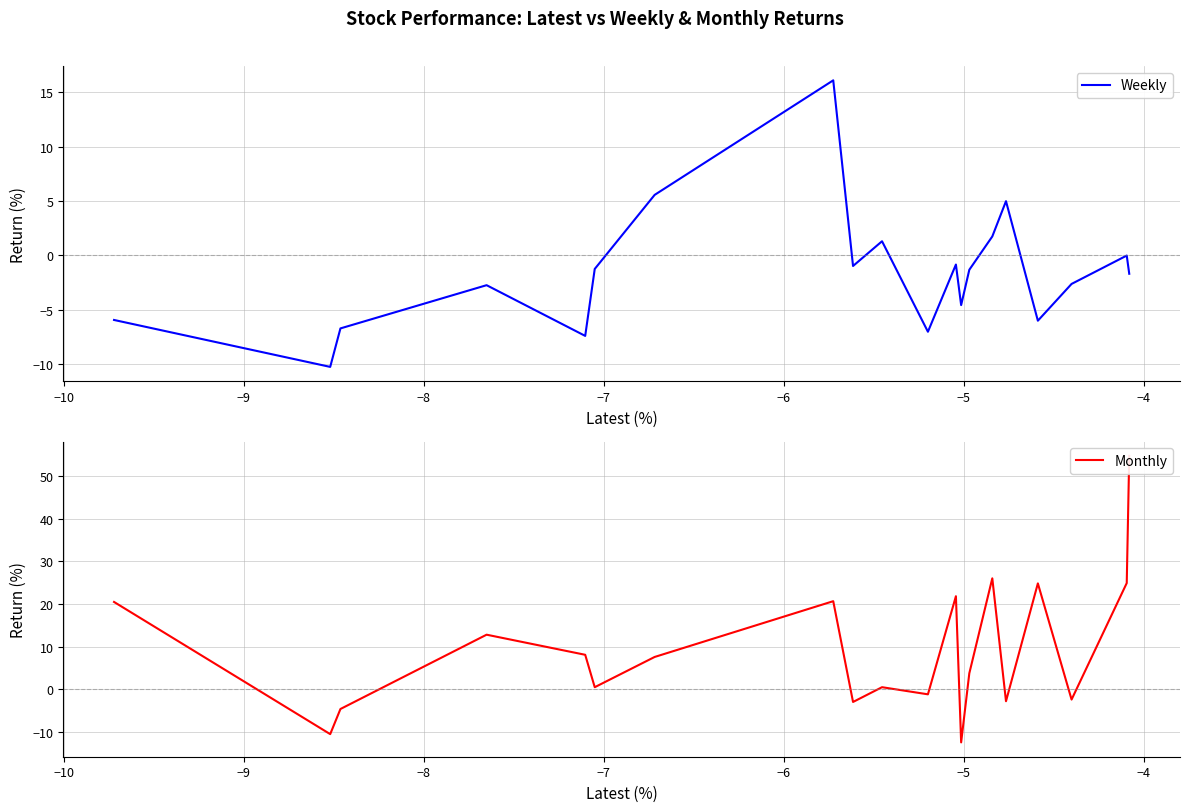

What is the minimum value for Weekly?

-10.3